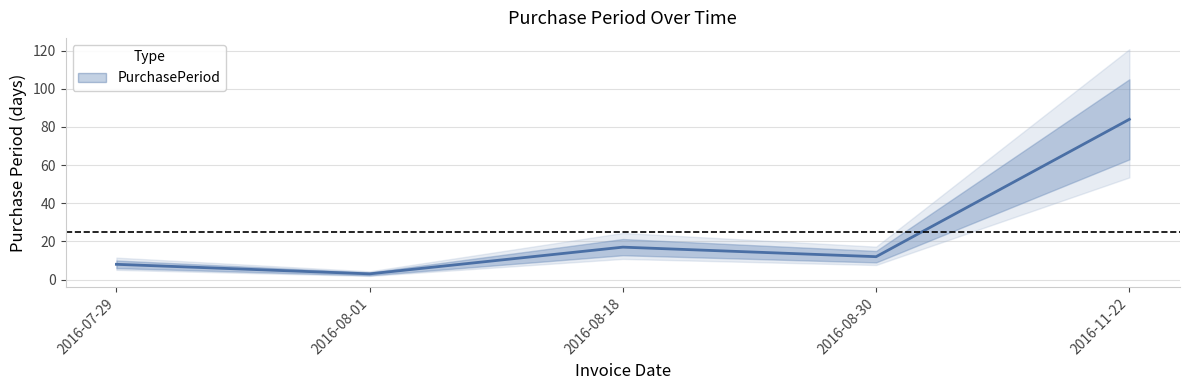

Is it true that the value at 2016-08-18 is 17?

True